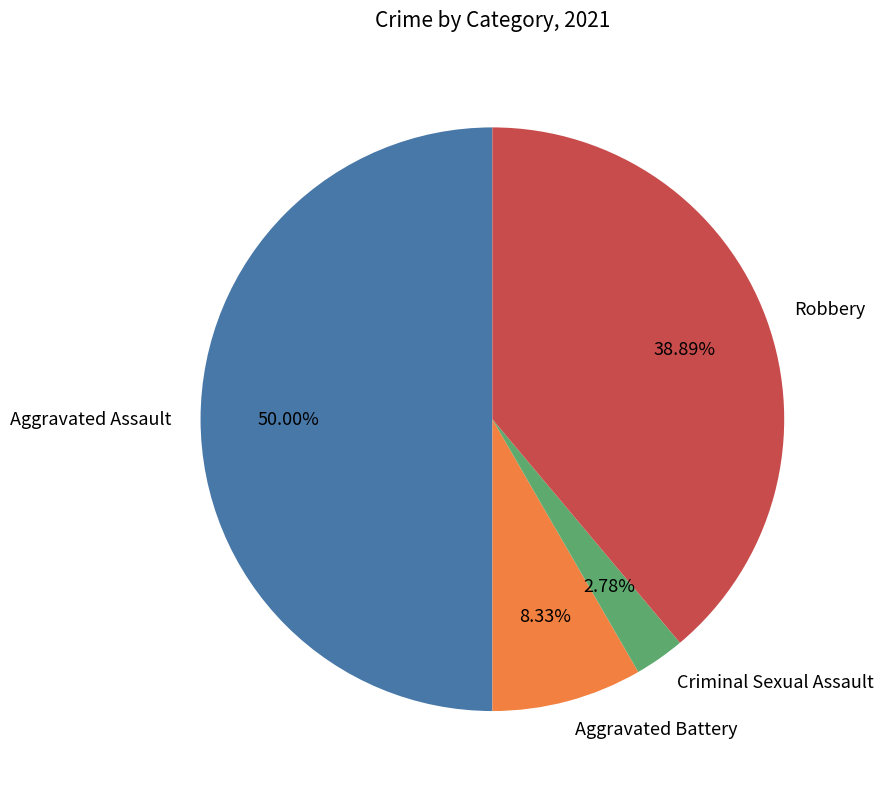

Is it true that Criminal Sexual Assault is 3% of the pie?

True